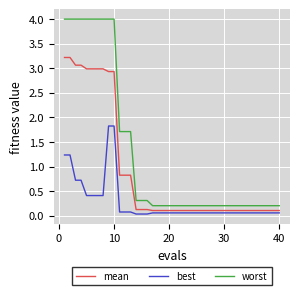

List the series in order of their overall mean, highest first.

worst, mean, best